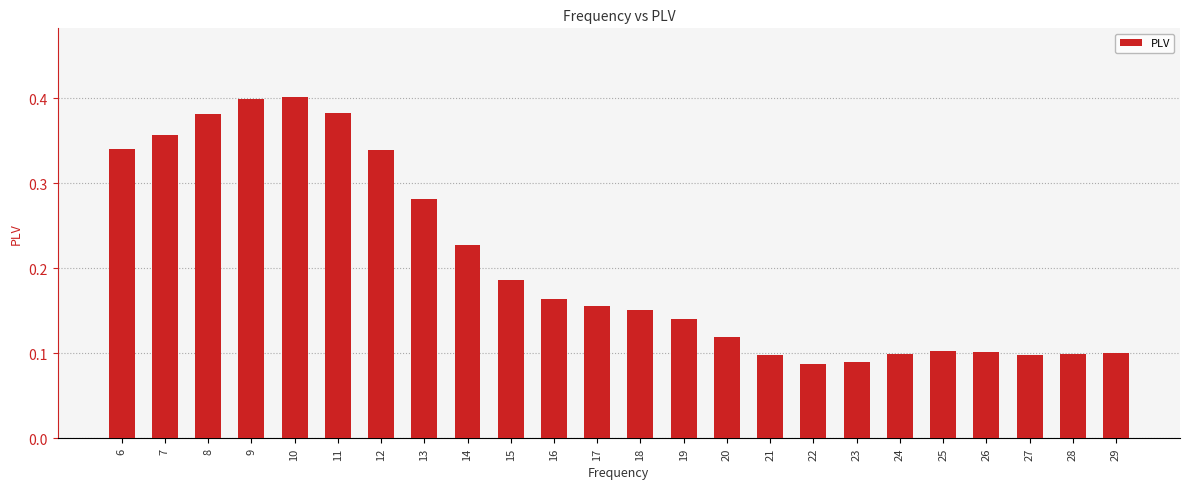

How many values are between 0 and 1?

24